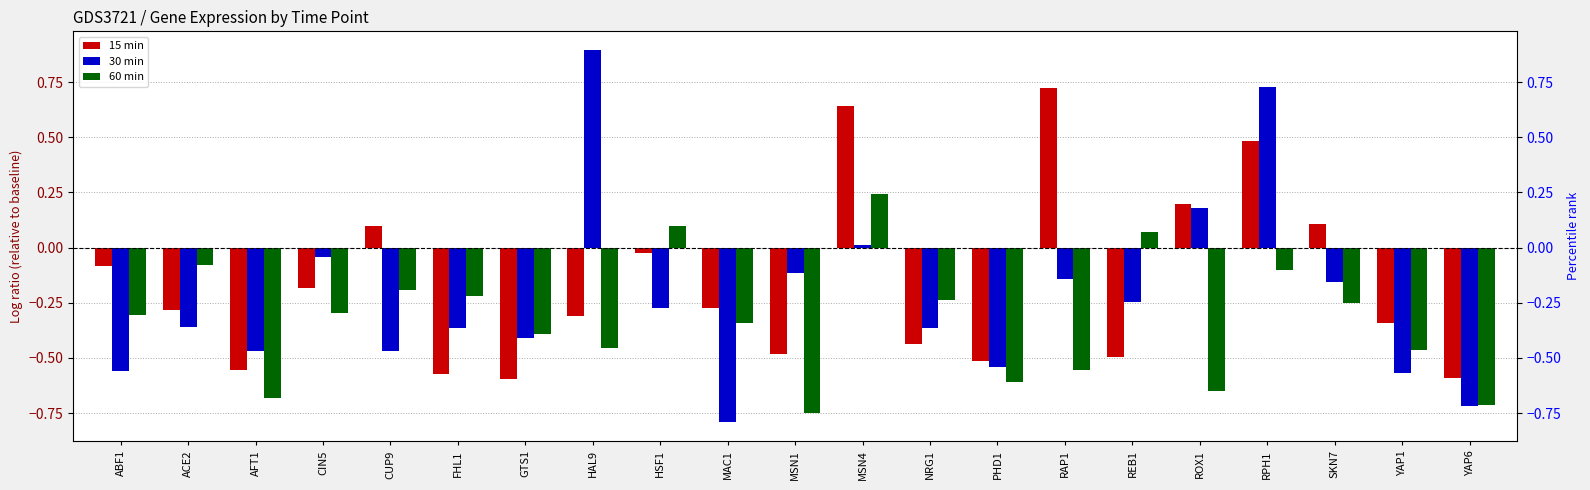

Is it true that 60 min equals -1.1 at YAP6?

False